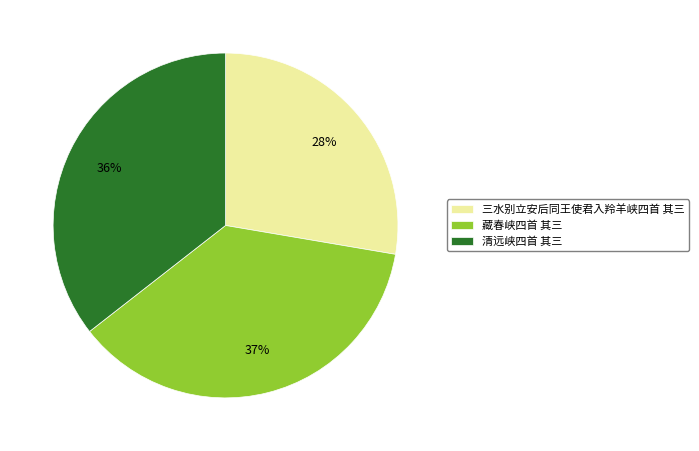

Combined, do 三水别立安后同王使君入羚羊峡四首 其三 and 清远峡四首 其三 account for over 50%?

Yes